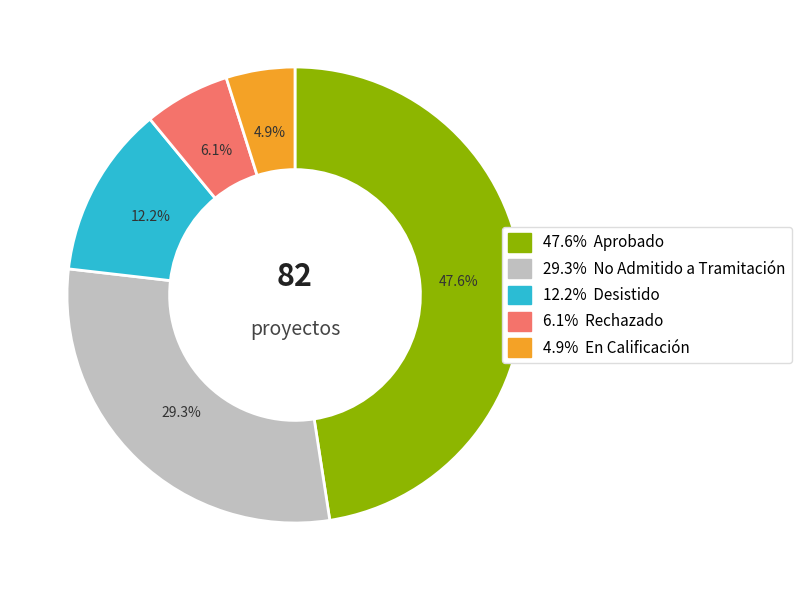

How many segments does this pie chart have?

5